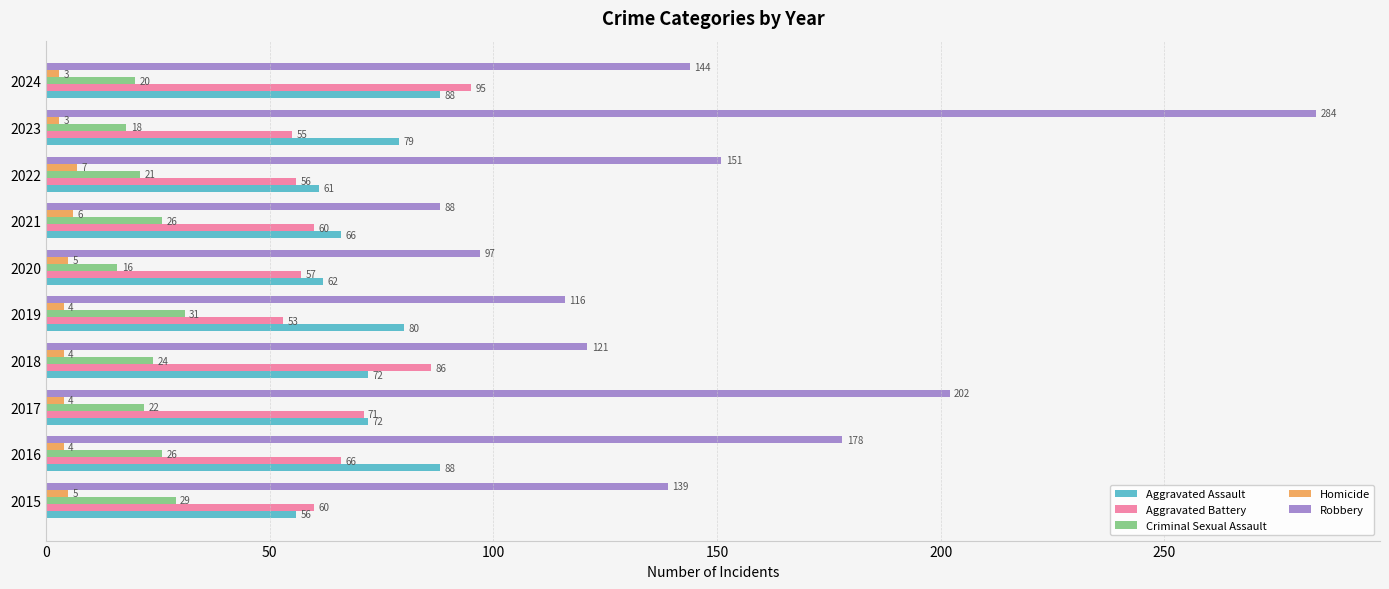

At how many categories does at least one series exceed 75?

10